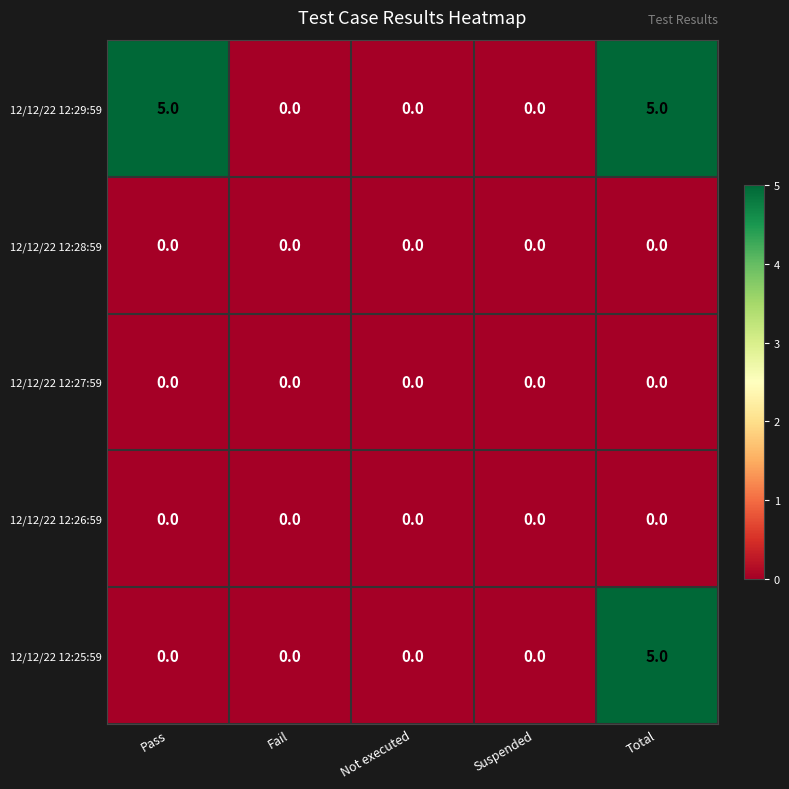

How many 12/12/22 12:29:59 values are between 0 and 5?

5